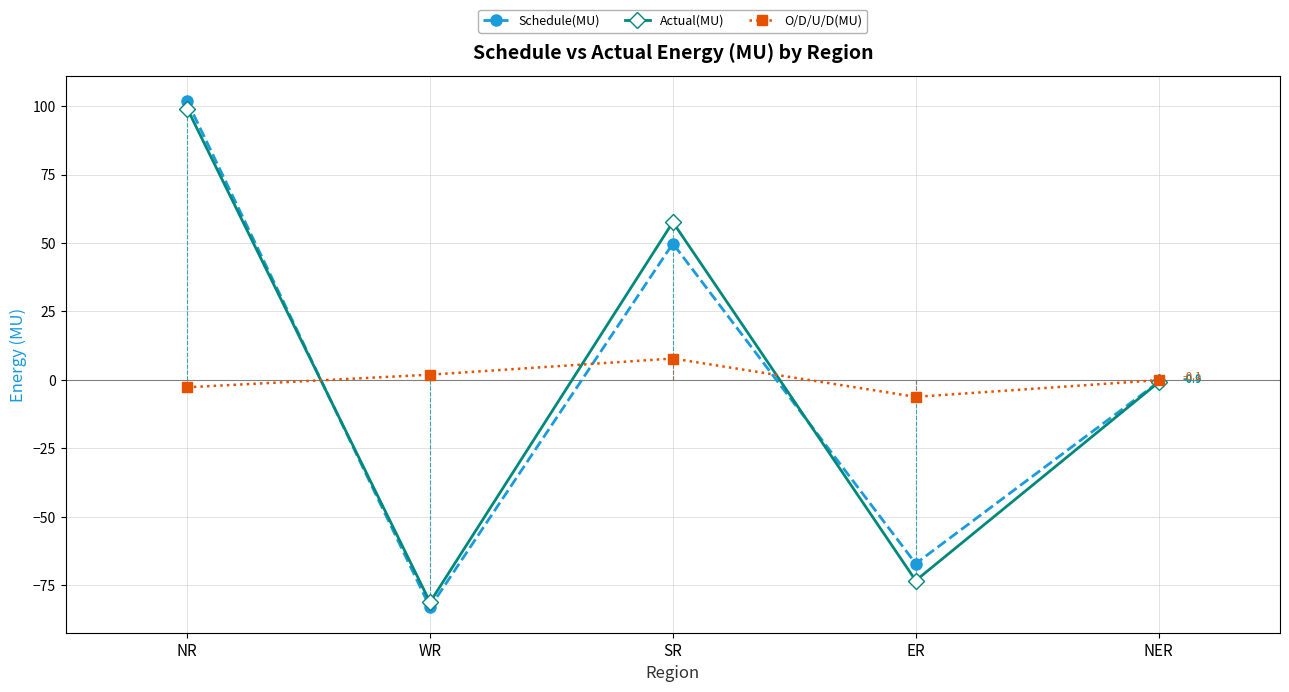

What is the total value across all series at WR?

-162.4